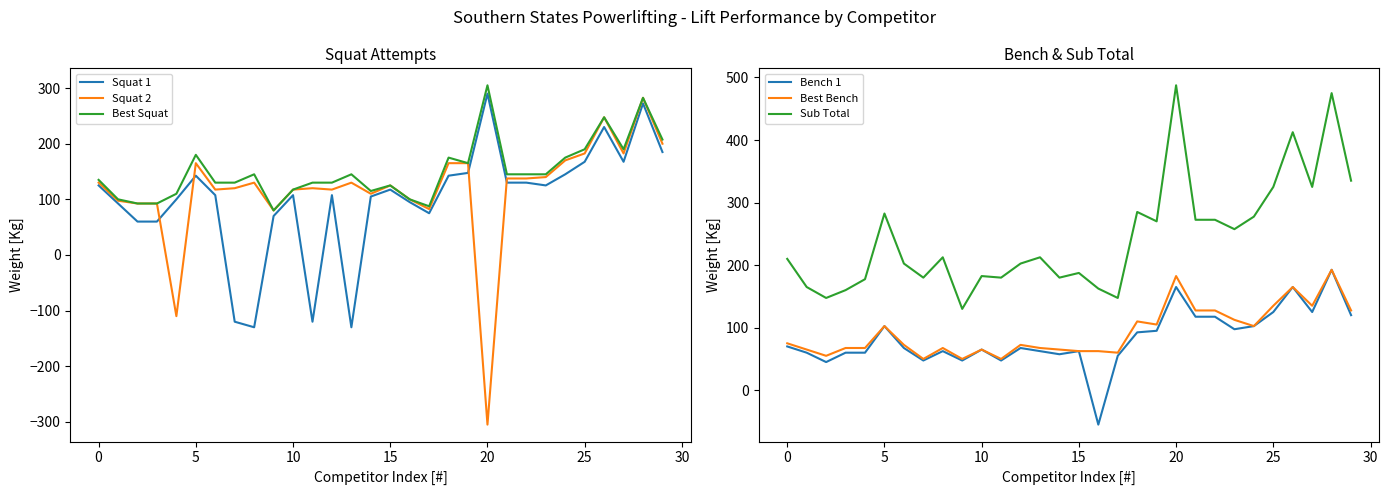

How many data points in Best Squat are less than 145?

15